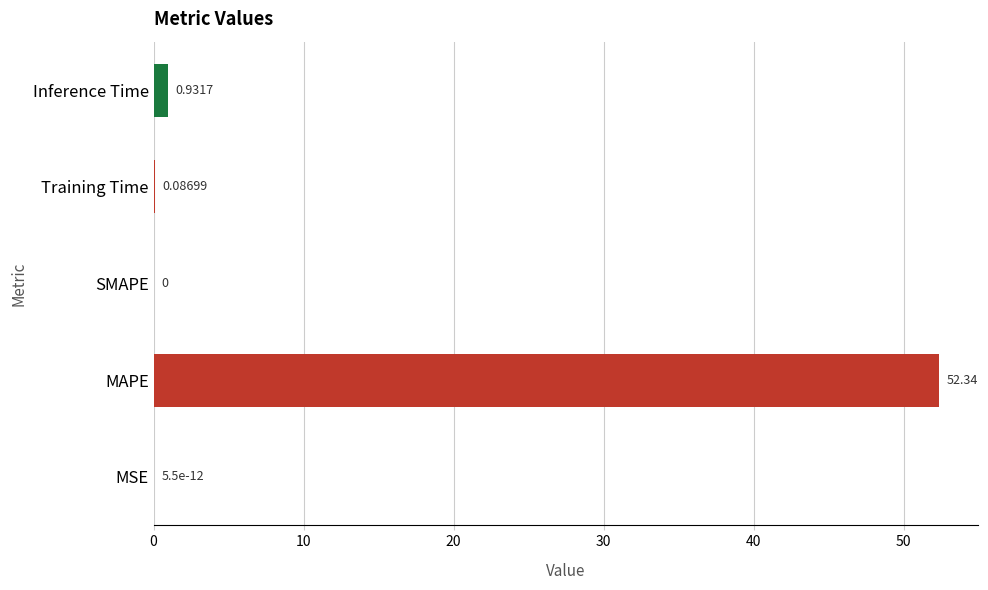

Which has a higher value, MSE or MAPE?

MAPE